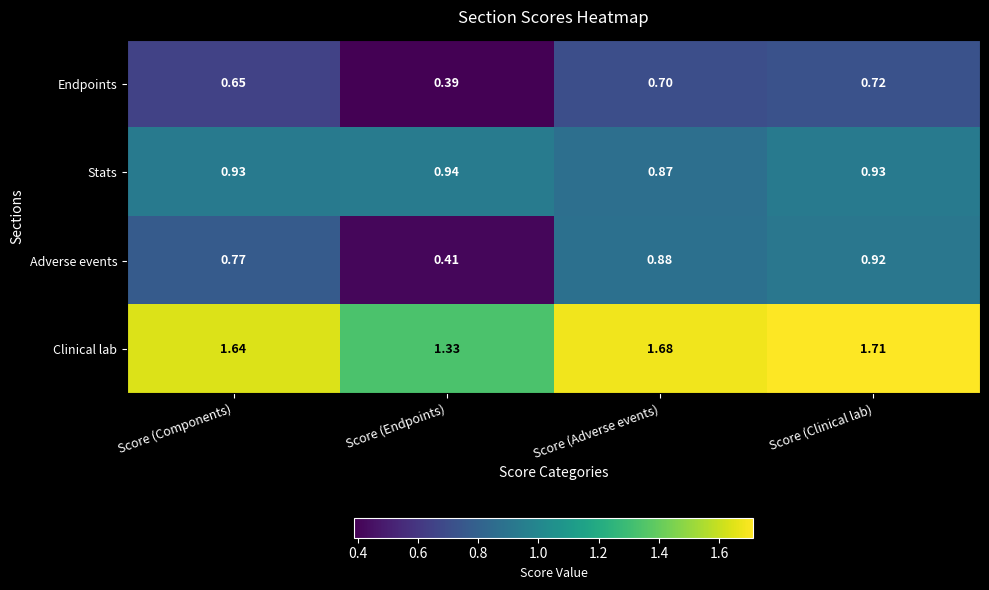

Between Score (Components) and Score (Adverse events), which series saw the biggest shift?

Adverse events